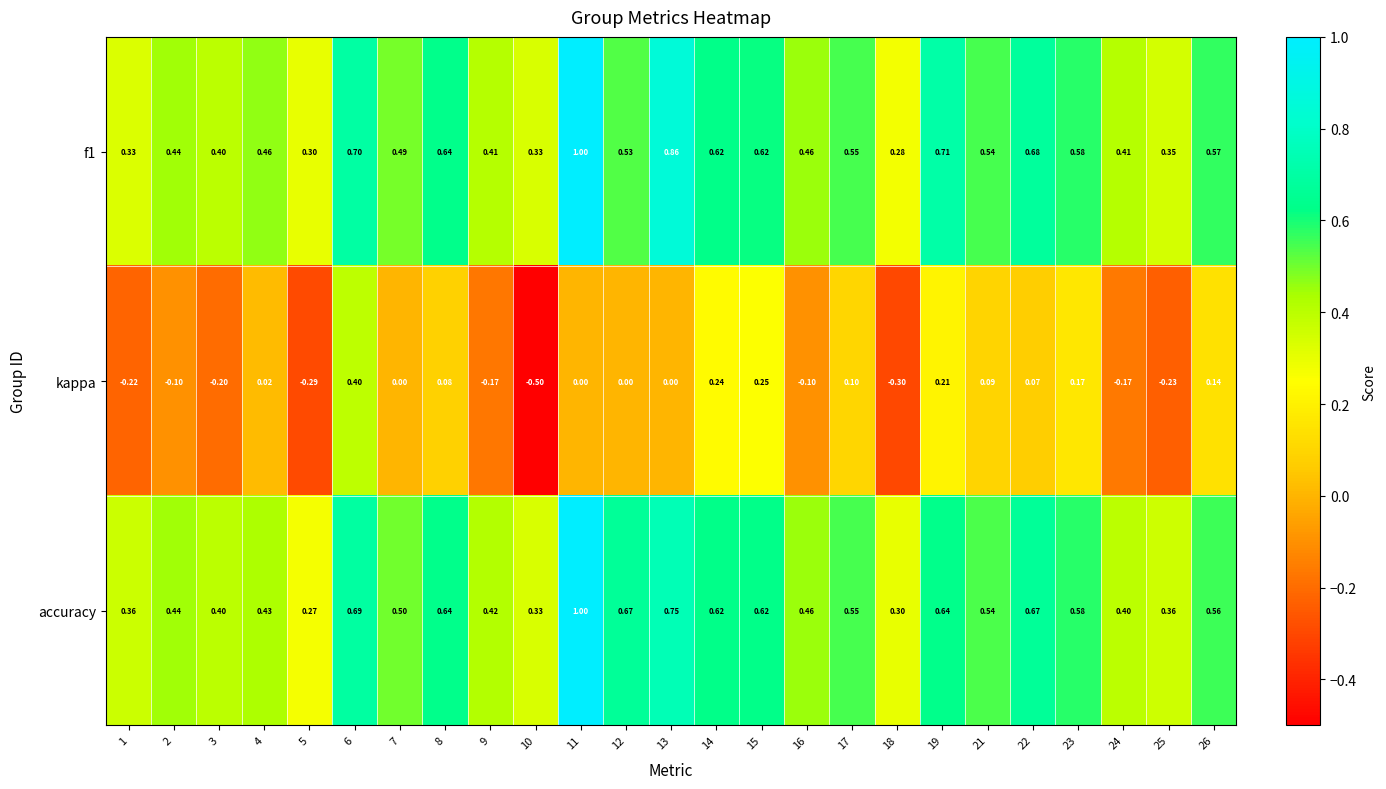

Which series has the largest range (max minus min)?

kappa